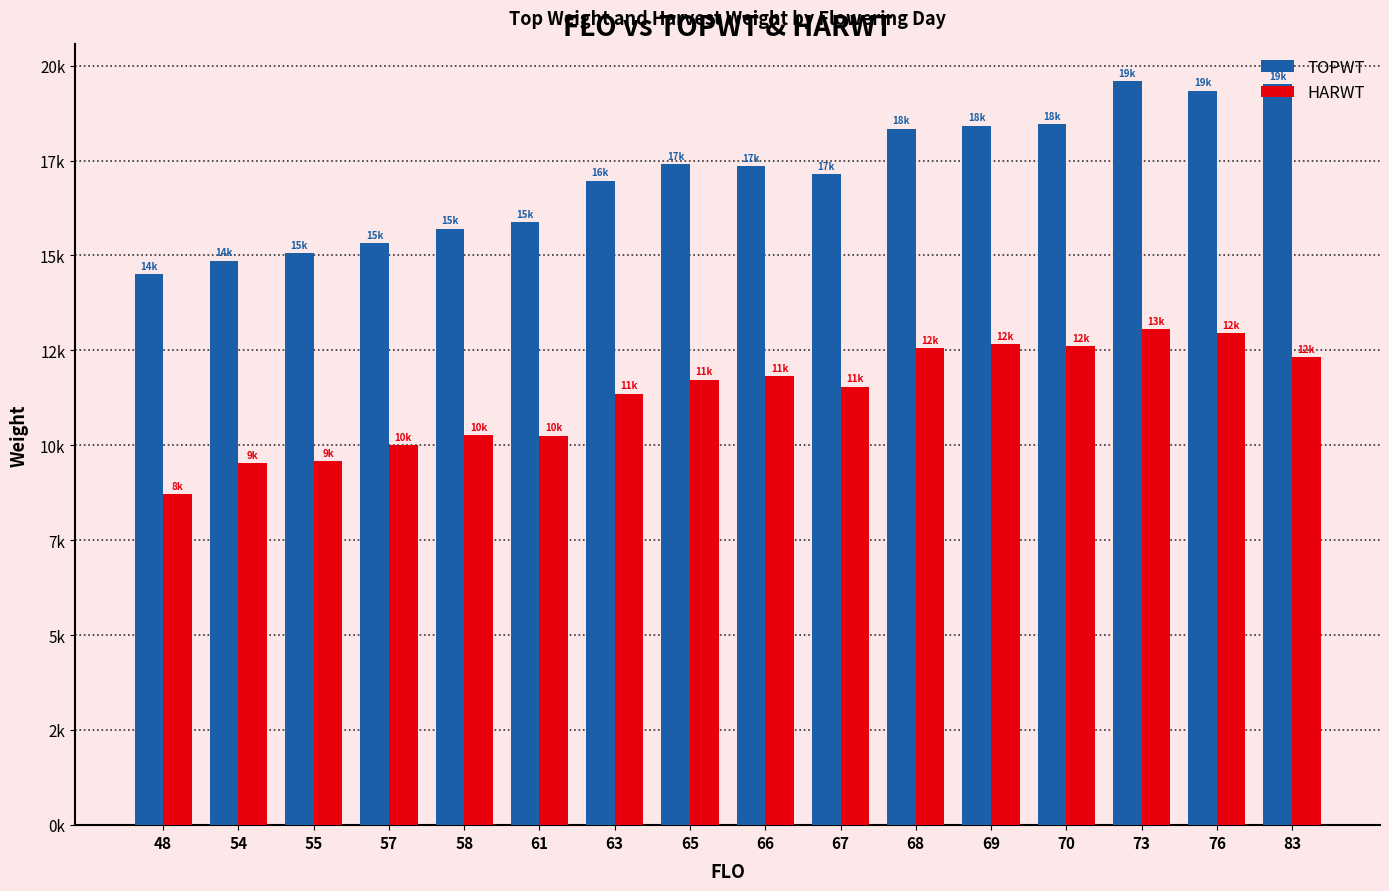

Which series has the largest range (max minus min)?

TOPWT